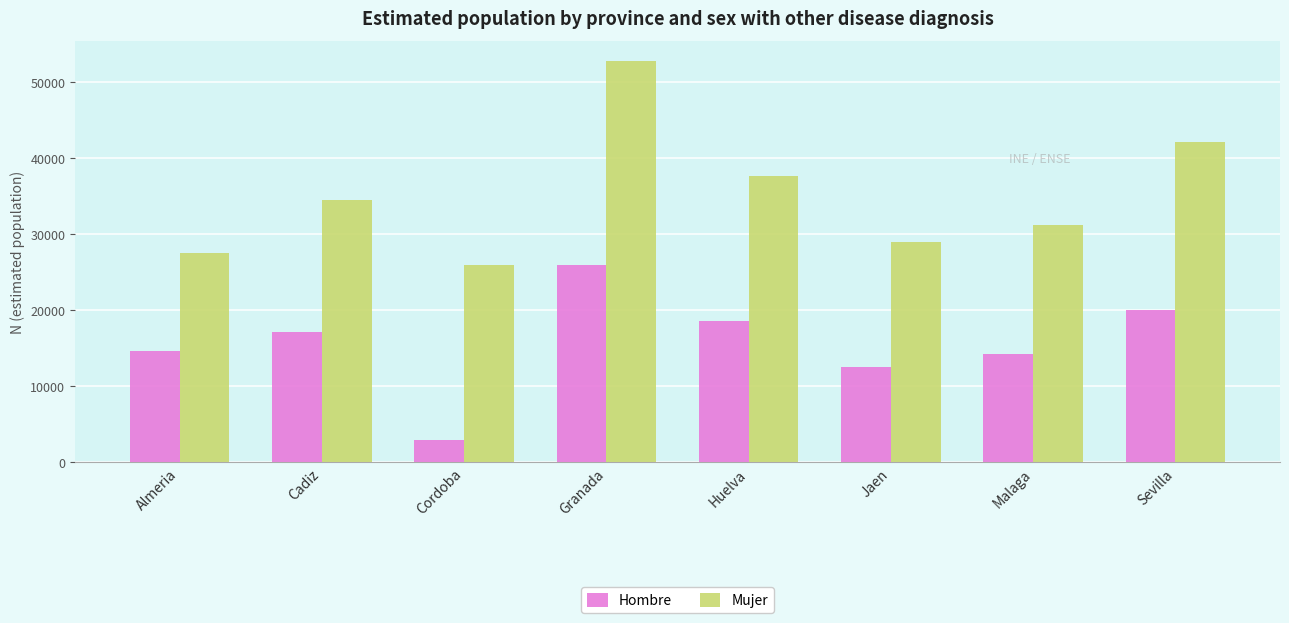

The value of Hombre at Granada is 26006. True or false?

True